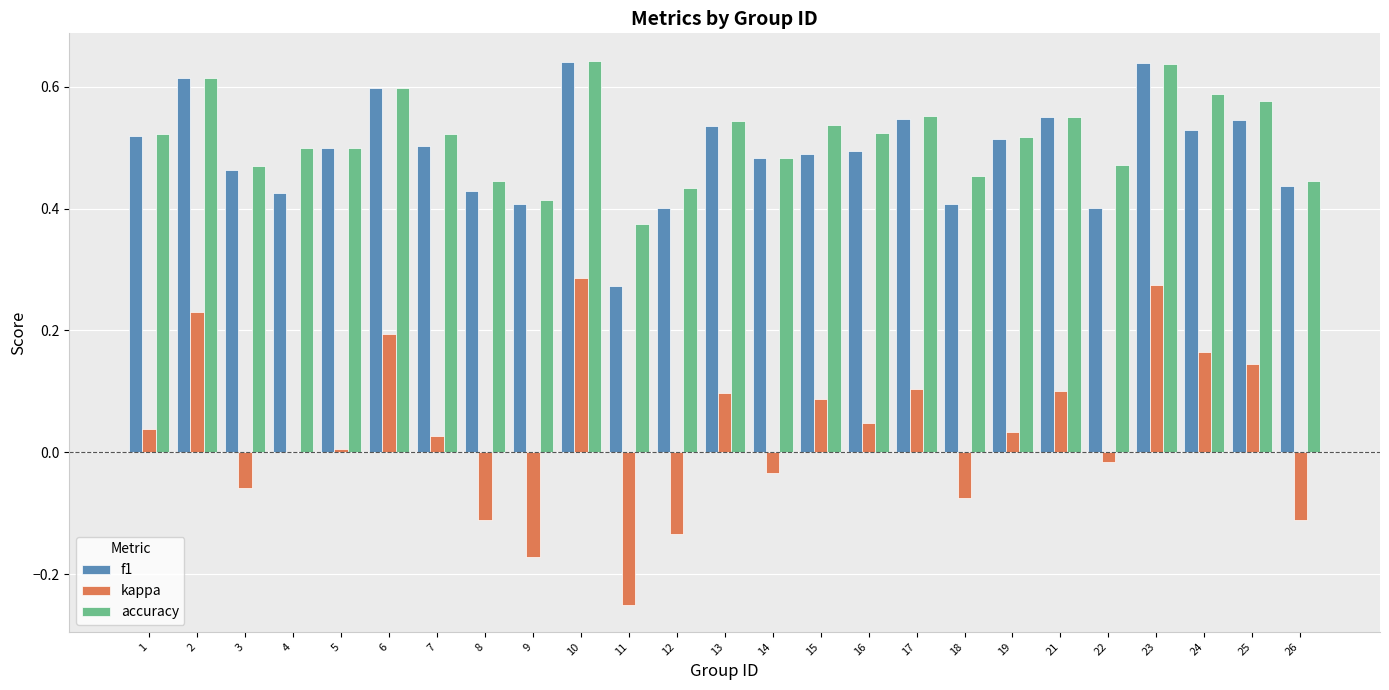

Is the value of accuracy at 8 greater than the value of kappa at 12?

Yes